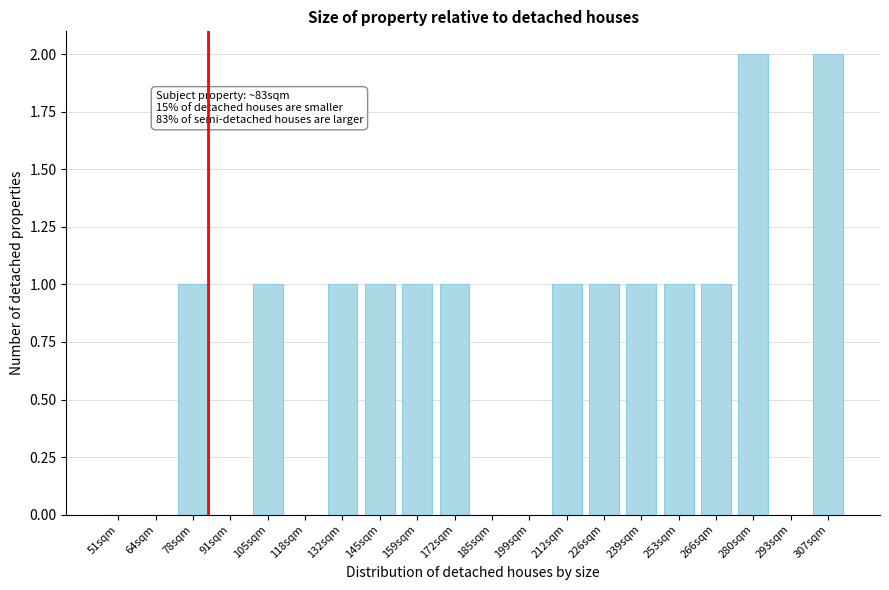

Reading left to right, what are all the values shown in this chart?

51sqm=0	64sqm=0	78sqm=1	91sqm=0	105sqm=1	118sqm=0	132sqm=1	145sqm=1	159sqm=1	172sqm=1	185sqm=0	199sqm=0	212sqm=1	226sqm=1	239sqm=1	253sqm=1	266sqm=1	280sqm=2	293sqm=0	307sqm=2